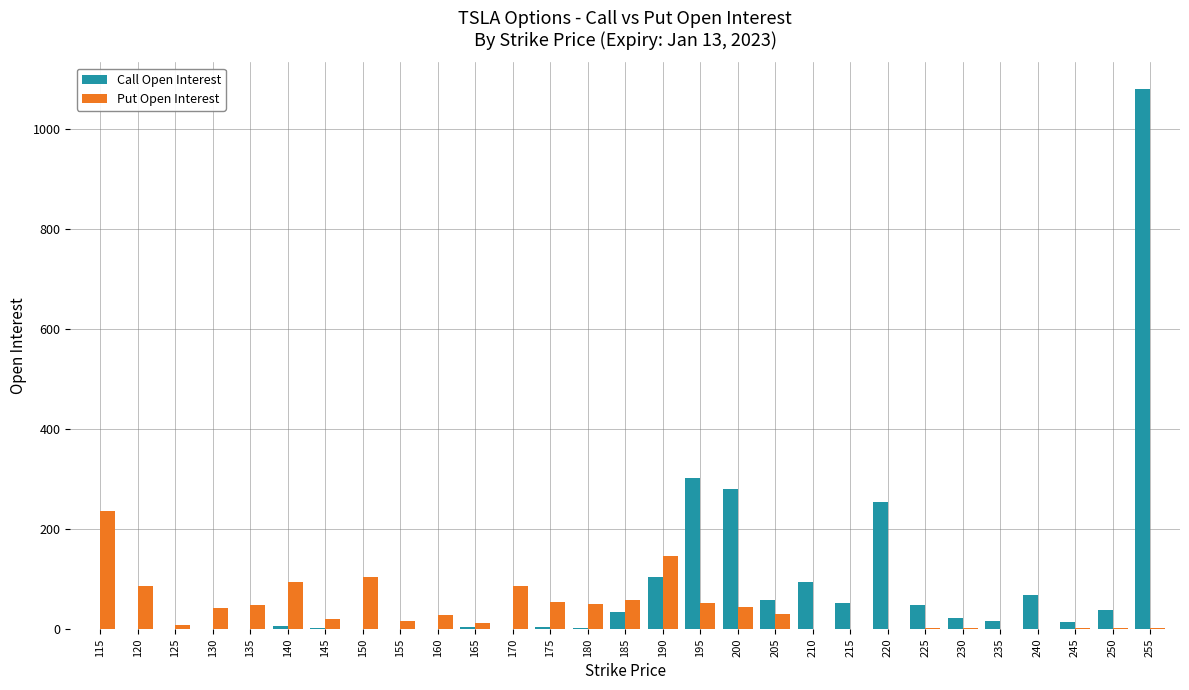

How many data points does each series have?

29